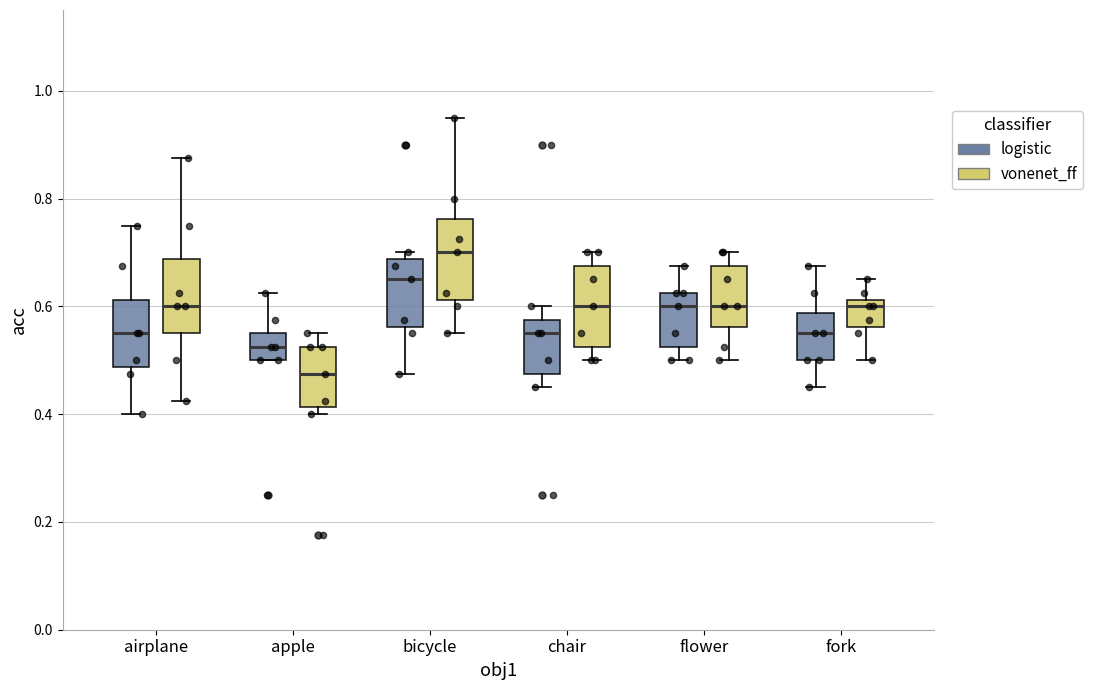

Which box has the highest median line?

bicycle (vonenet_ff)